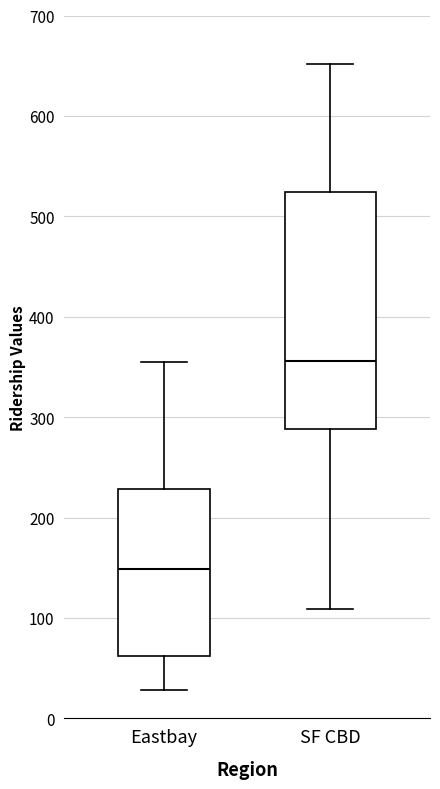

Which box's median line is the highest?

SF CBD